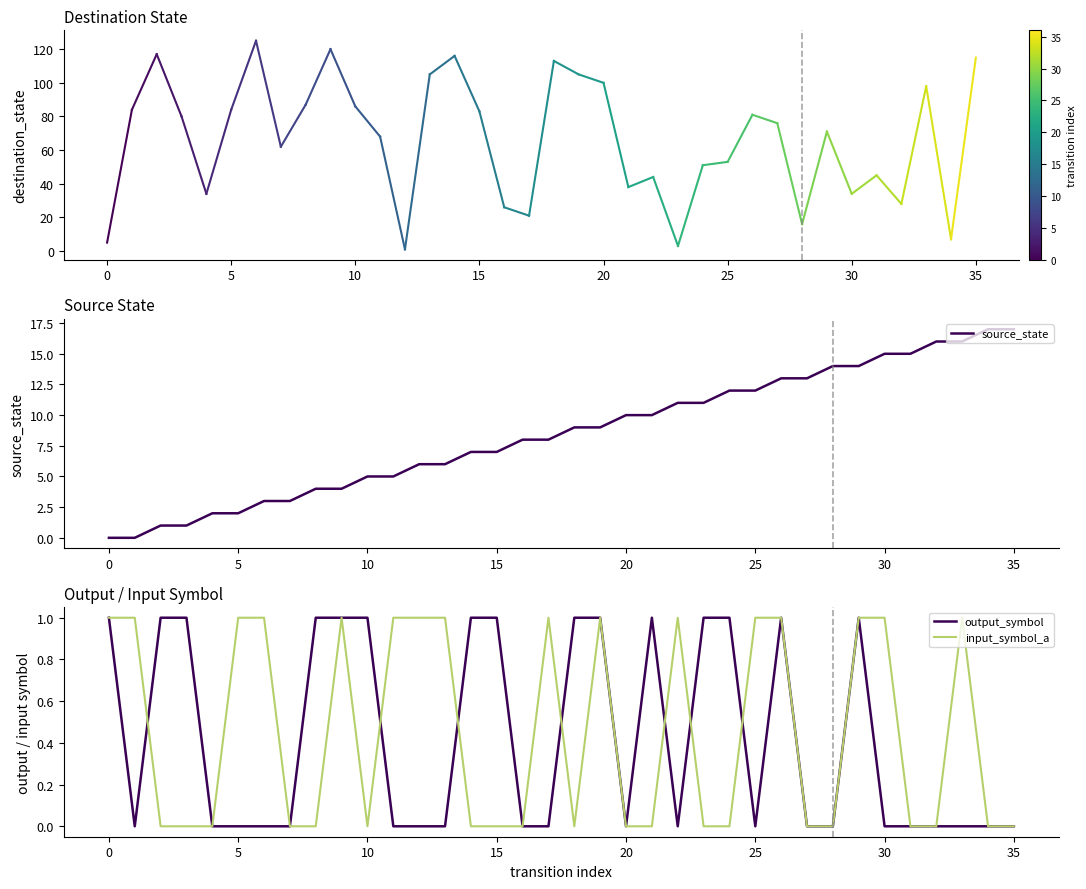

The input_symbol_a series shows 0 at 27. True or false?

True